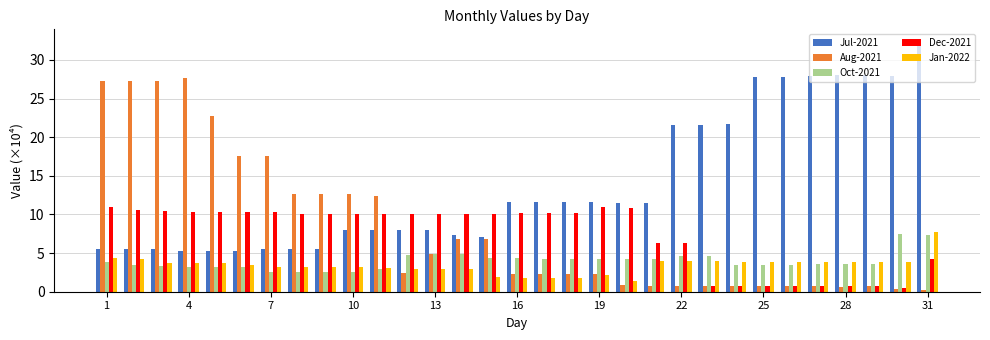

What is the value of the Aug-2021 bar at the 27th from the left?

0.7